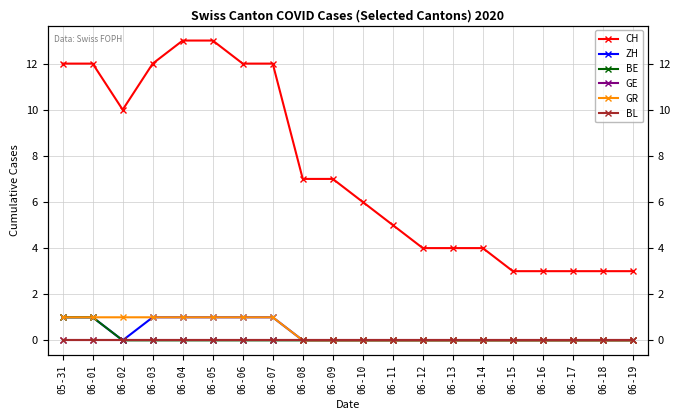

What is the label of the 20th point from the left?

06-19